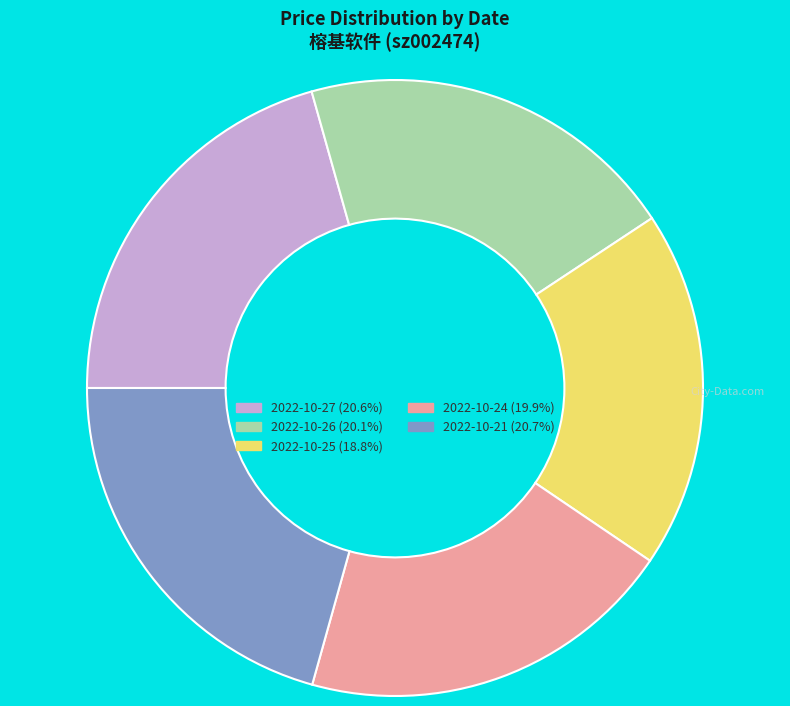

Is there a majority slice in this chart?

No